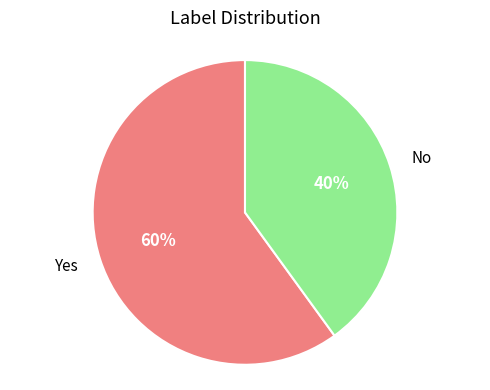

Rank the categories by value from highest to lowest.

Yes, No